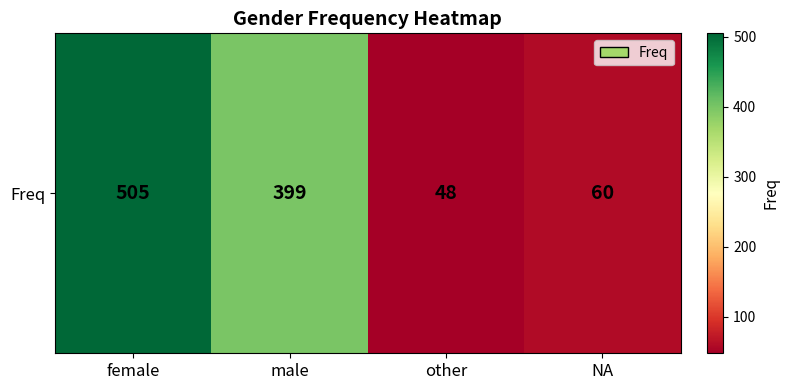

At which label does the data first exceed 399?

female